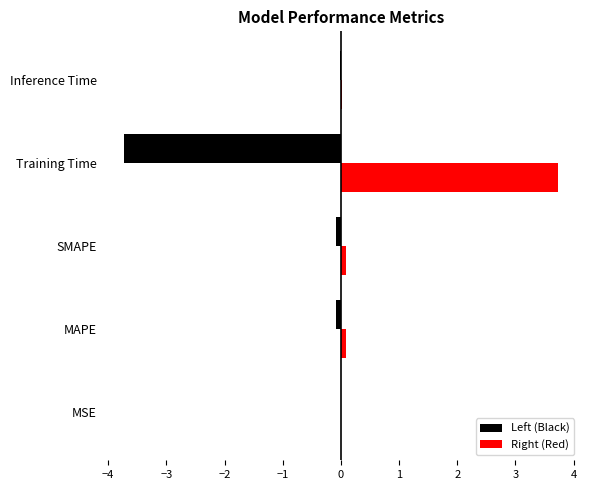

Which series has the largest total across all categories?

Right (Red)